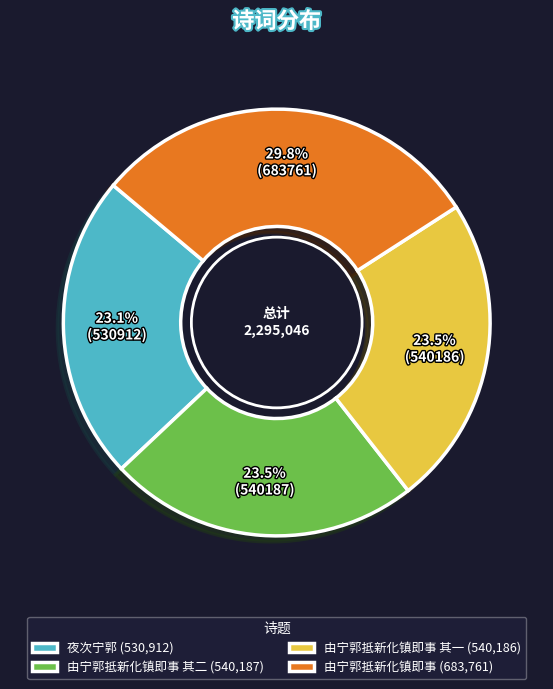

Is there a majority slice in this chart?

No